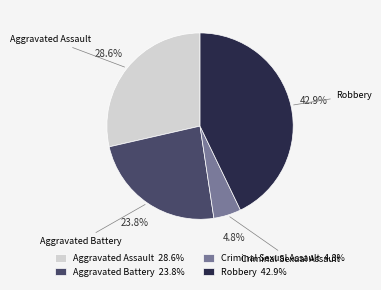

What percentage is NOT represented by Criminal Sexual Assault?

95.2%